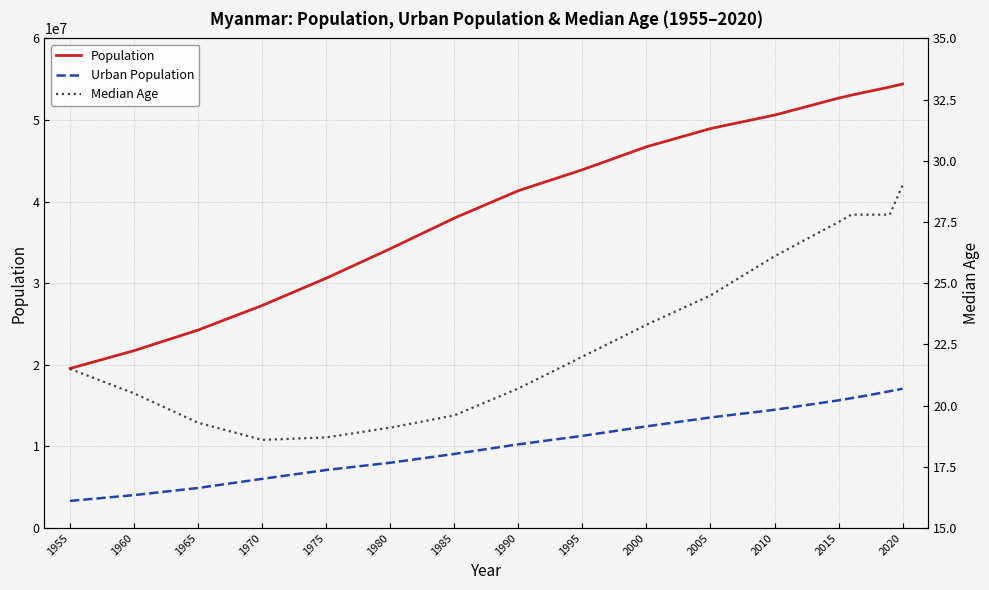

True or false: Population and Urban Population cross at least once.

False